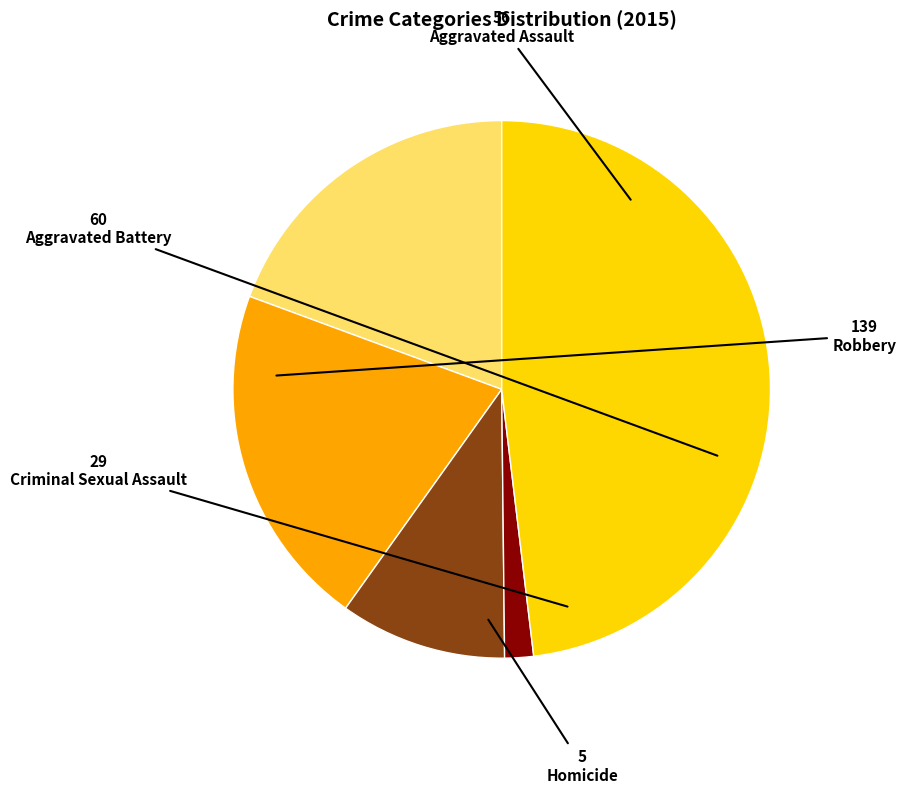

How many segments does this pie chart have?

5